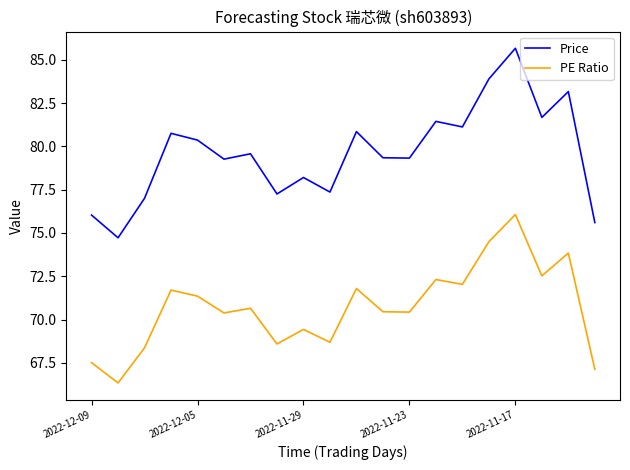

What is the lowest value of the PE Ratio series?

66.3